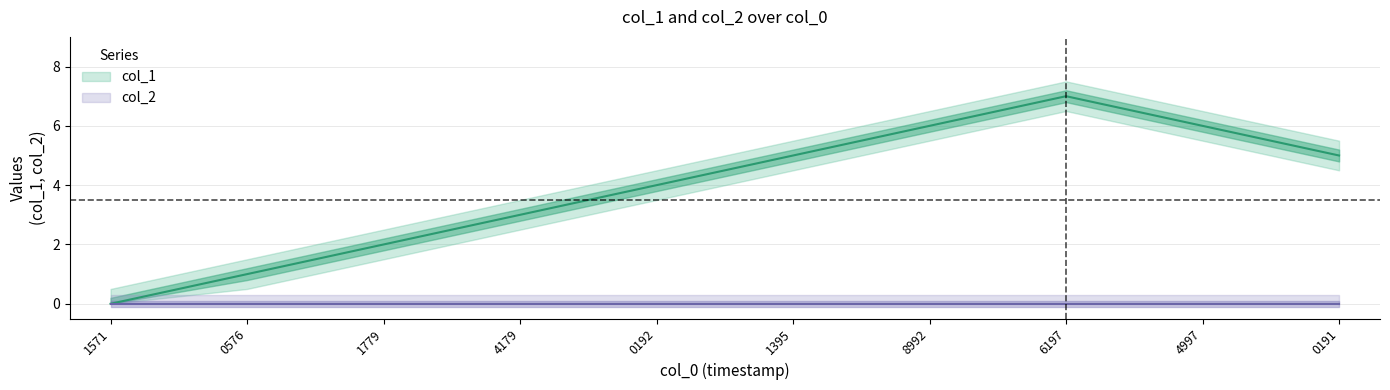

What is the change in value from 4179 to 6197?

+4